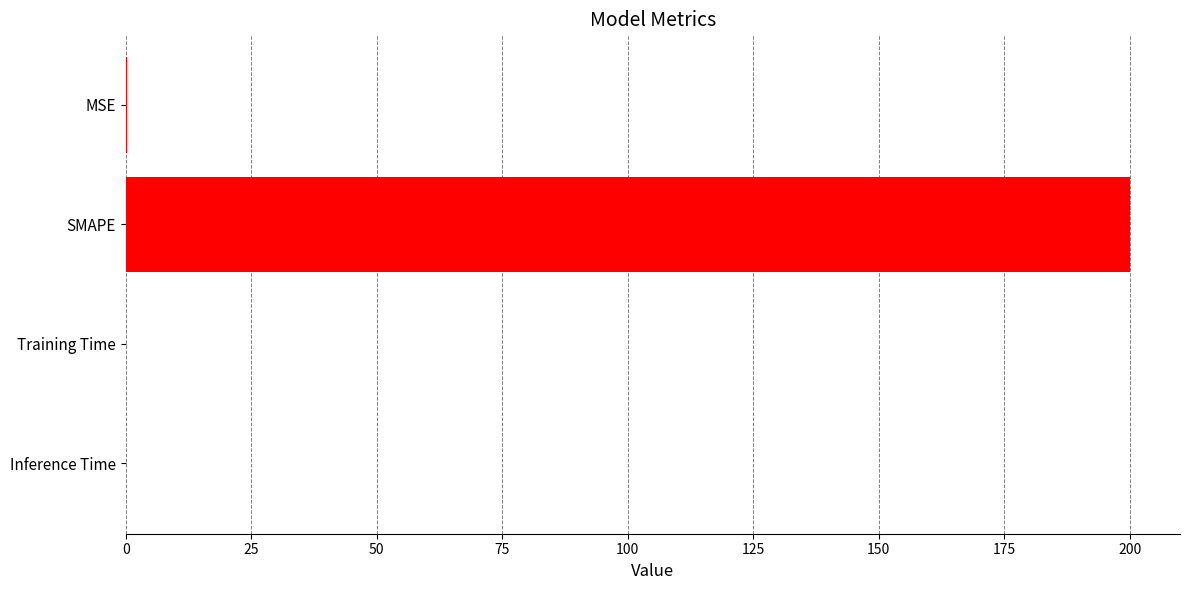

What is the approximate value at SMAPE?

200.0